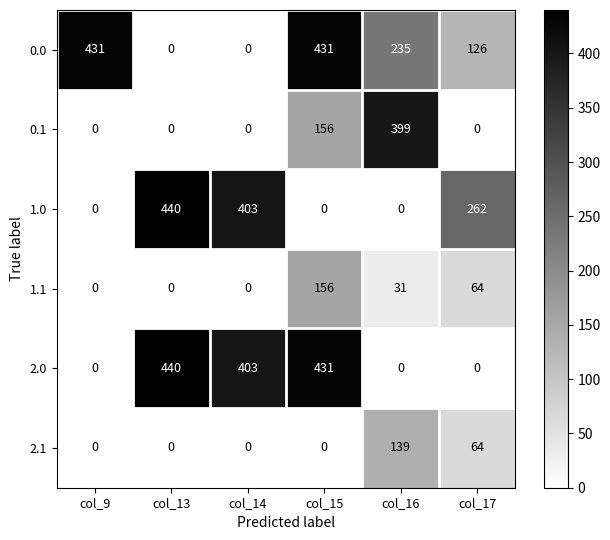

What is the difference between the highest and lowest values at col_16?

399